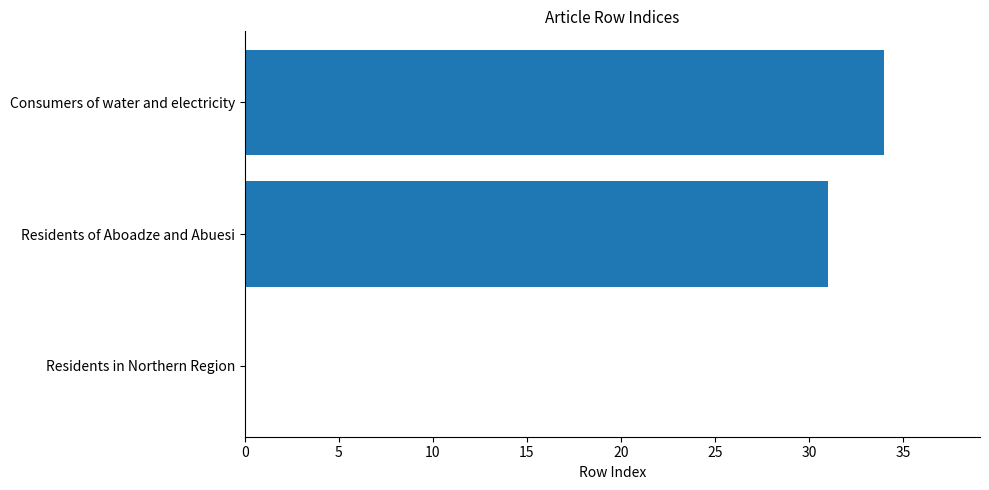

The value at Consumers of water and electricity is 34. True or false?

True